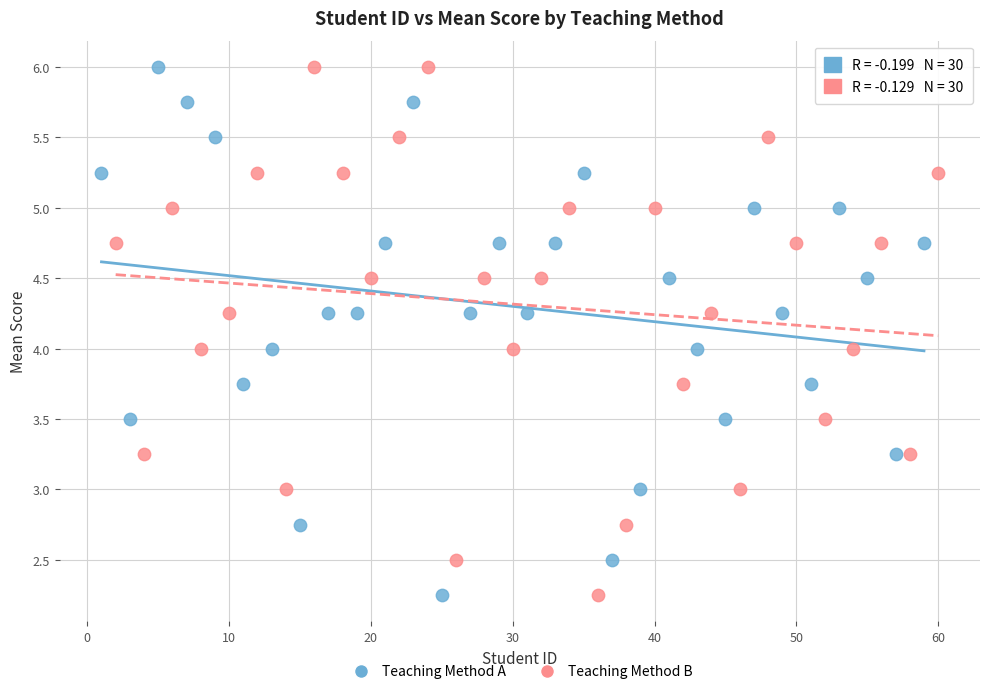

What are all the series names shown in the legend?

Teaching Method A, Teaching Method B